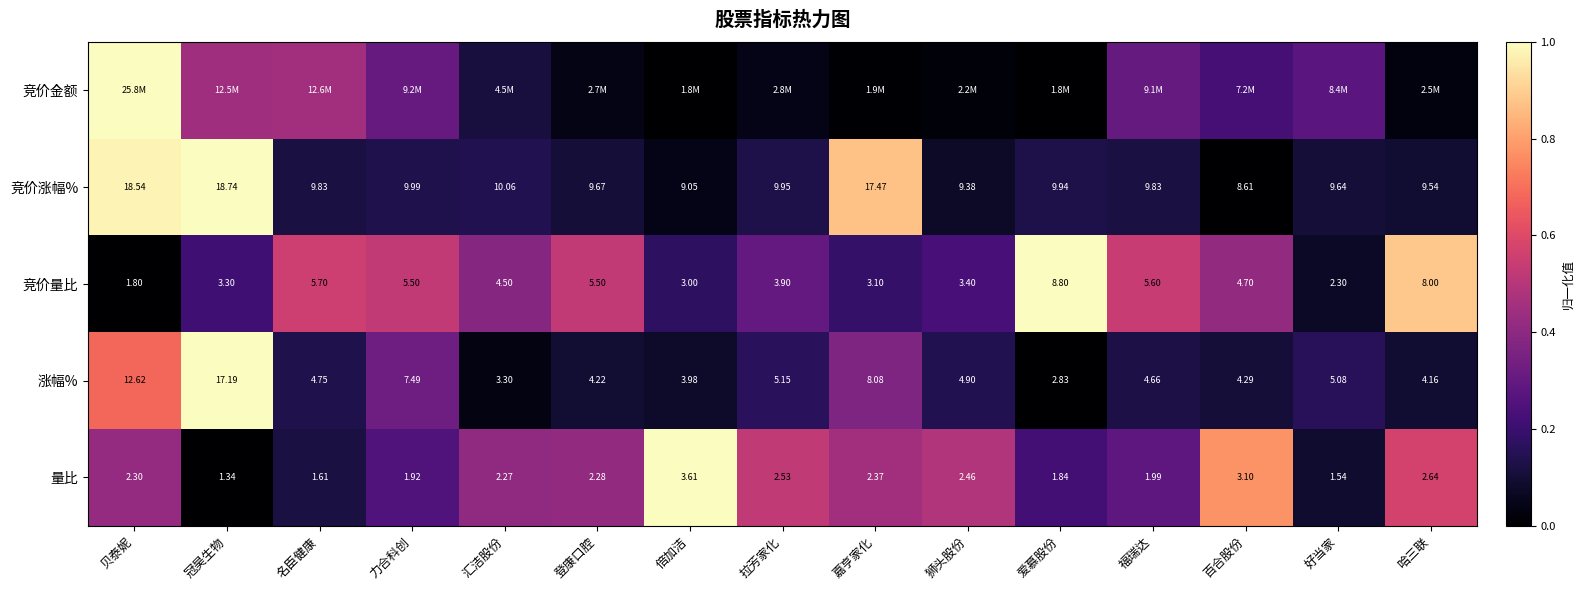

Where is 涨幅% nearest to the value 10?

嘉亨家化